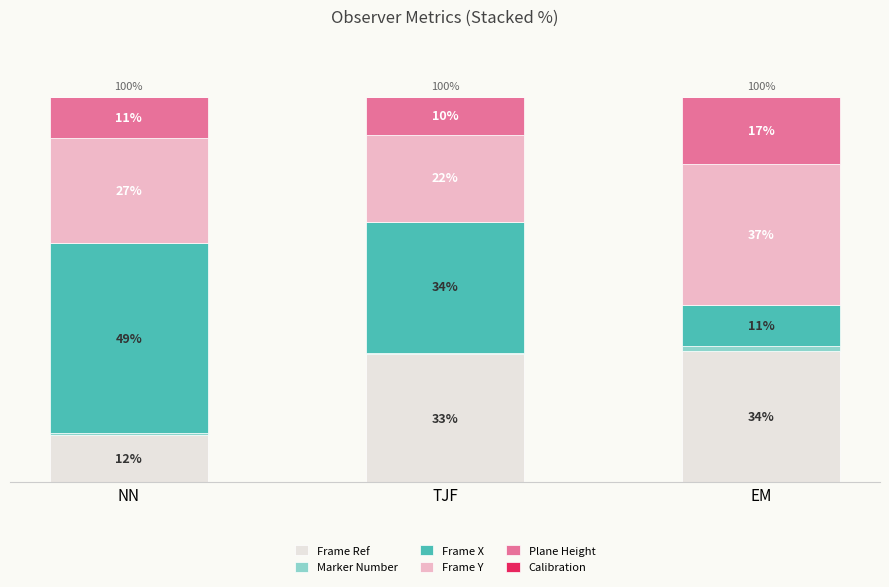

The Frame X series shows 34.0 at TJF. True or false?

True